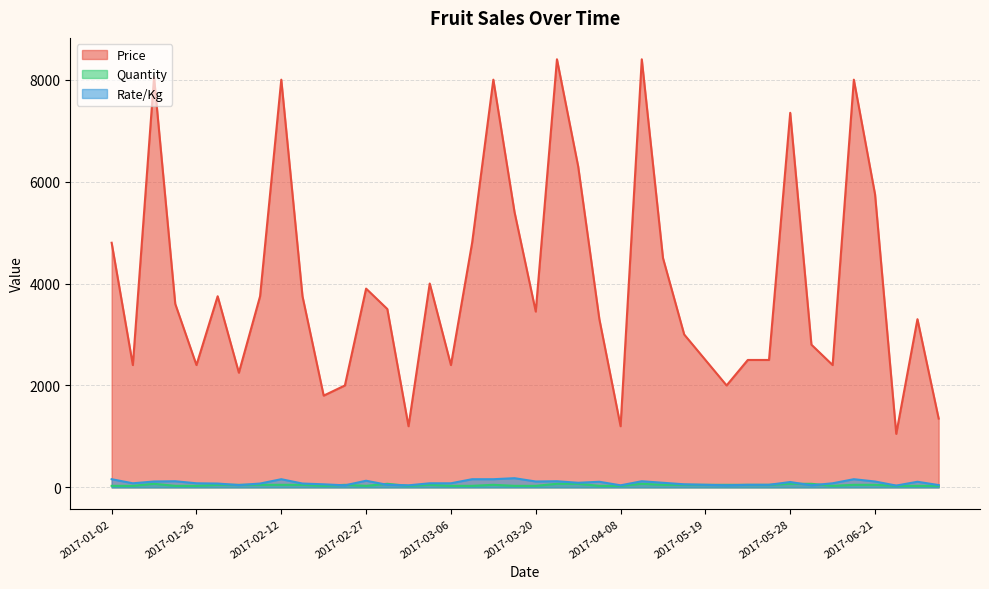

How many lines are shown in the chart?

3